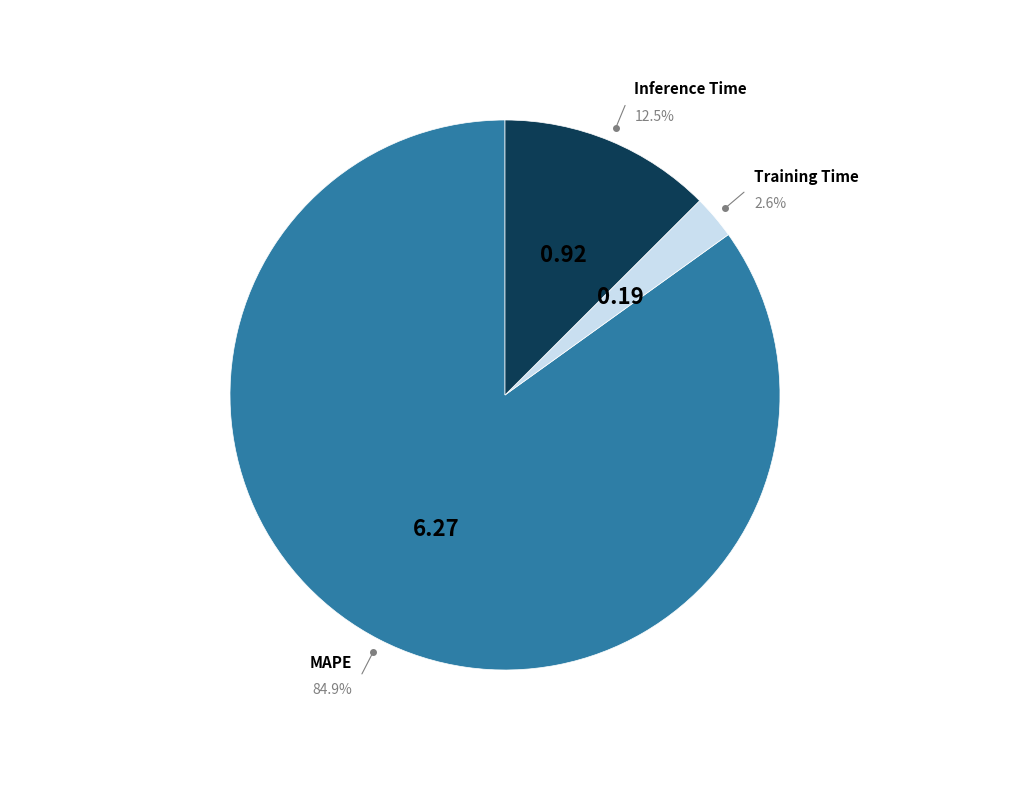

Is there any slice that represents more than half of the pie?

Yes